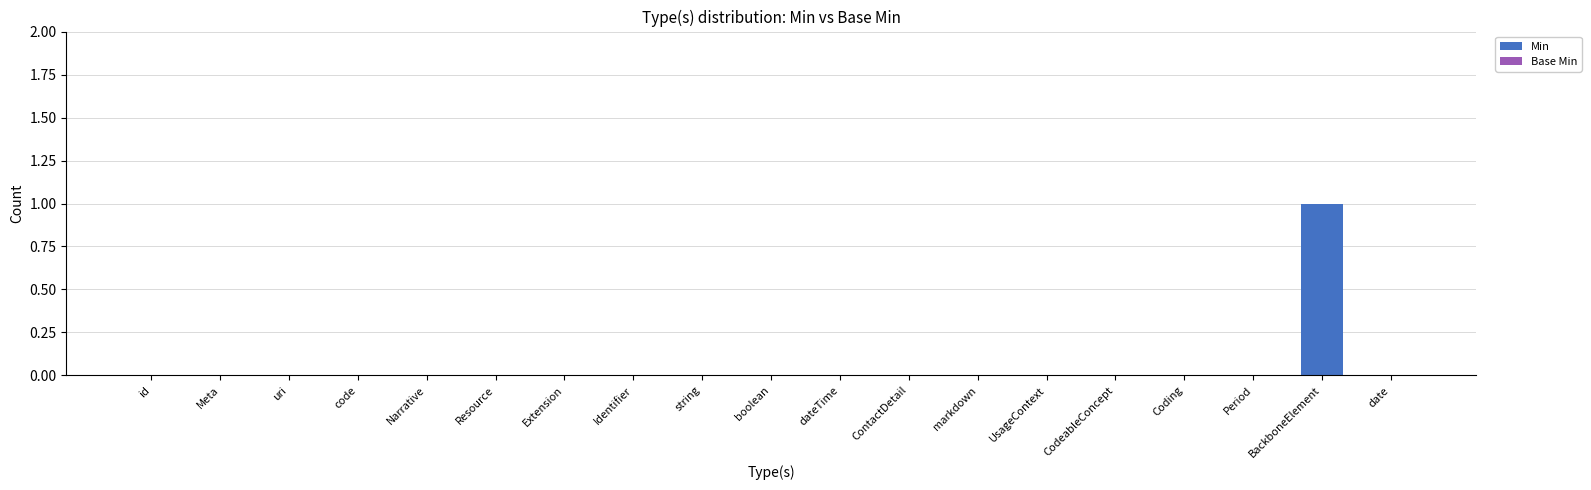

The chart shows a value of 0 at UsageContext. True or false?

True